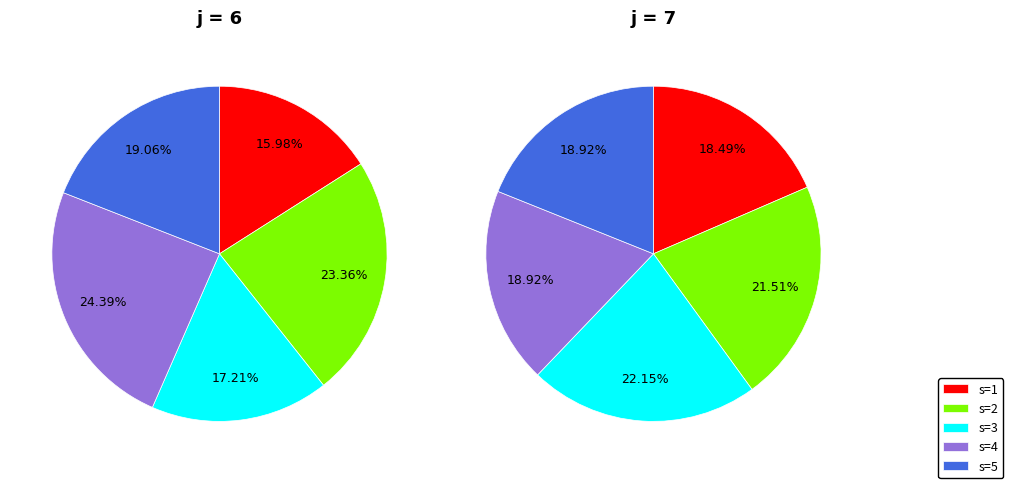

Which category has the biggest portion of the pie?

s=4